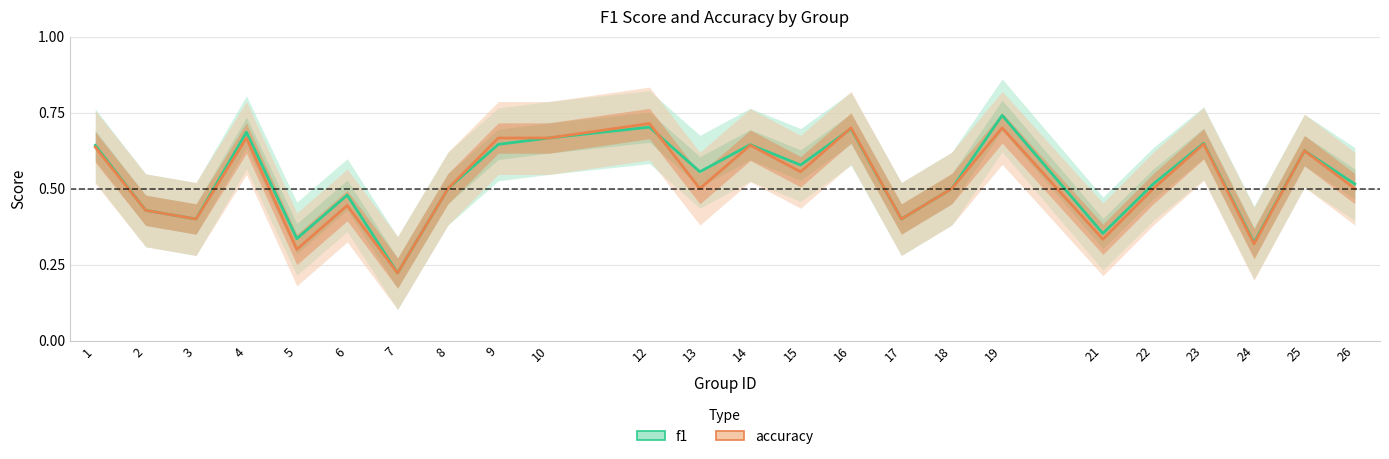

Where is the first local maximum for f1?

4